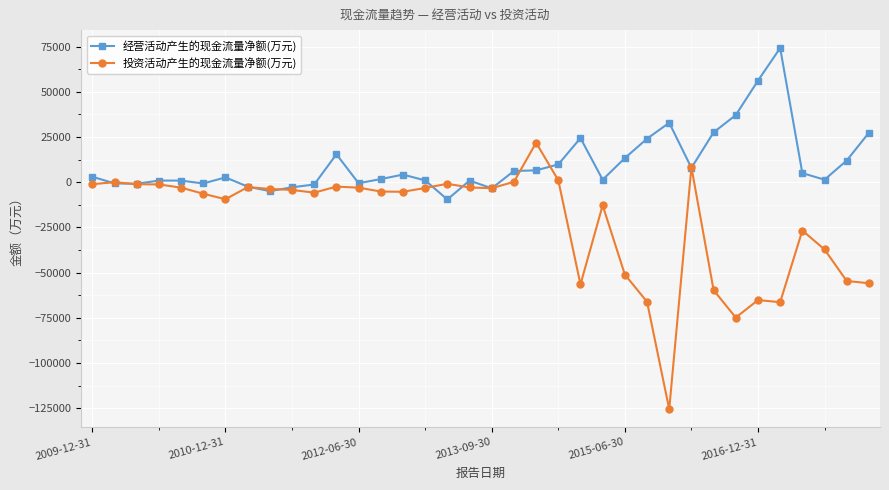

What is the difference between the maximum and minimum values in the 经营活动产生的现金流量净额(万元) series?

83713